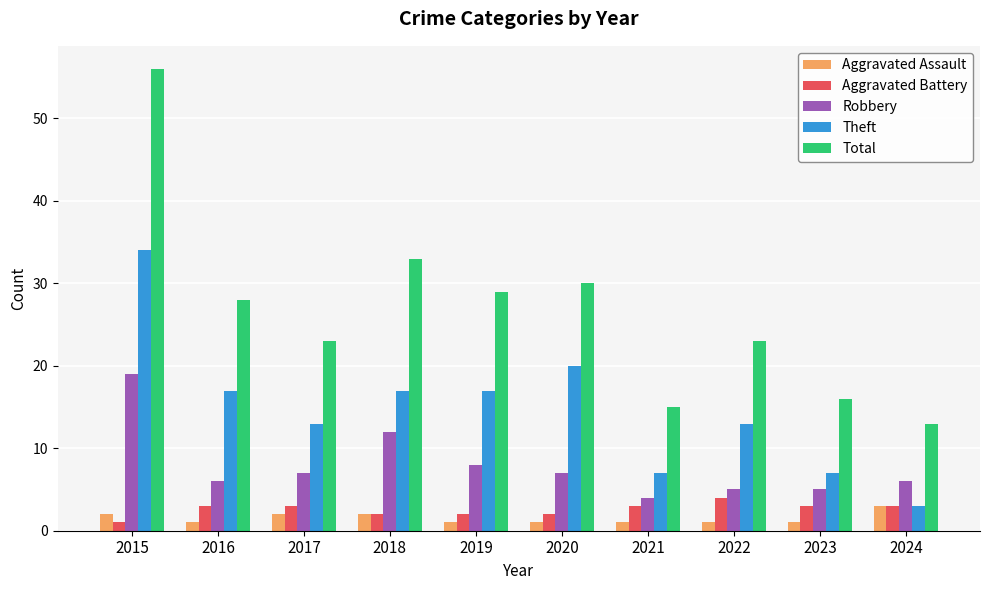

Reading left to right, extract all data points from this chart.

Aggravated Assault: 2	1	2	2	1	1	1	1	1	3
Aggravated Battery: 1	3	3	2	2	2	3	4	3	3
Robbery: 19	6	7	12	8	7	4	5	5	6
Theft: 34	17	13	17	17	20	7	13	7	3
Total: 56	28	23	33	29	30	15	23	16	13